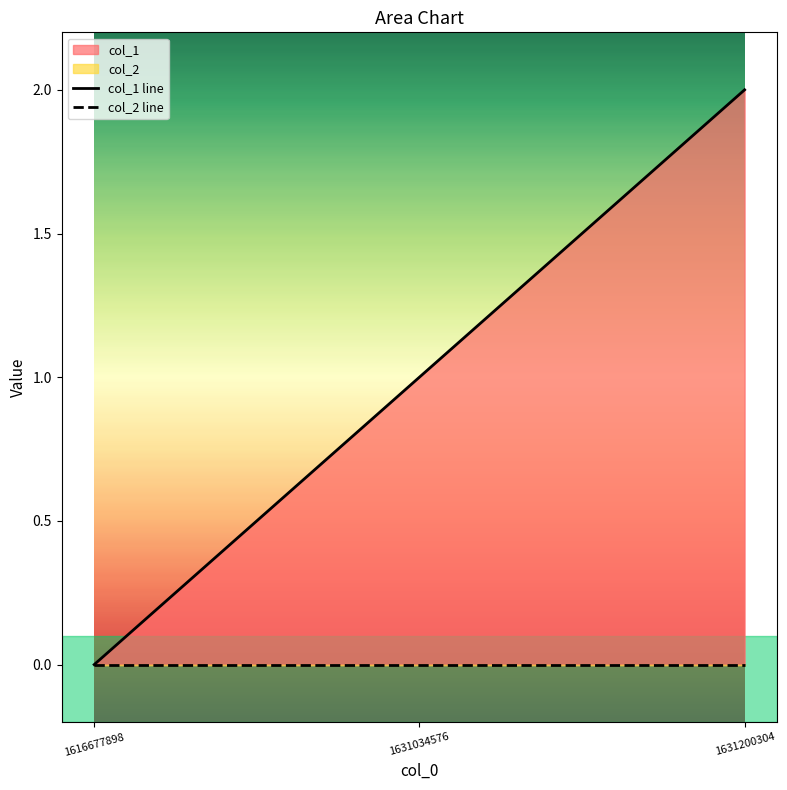

List the labels in order of value, smallest first.

1616677898, 1631034576, 1631200304